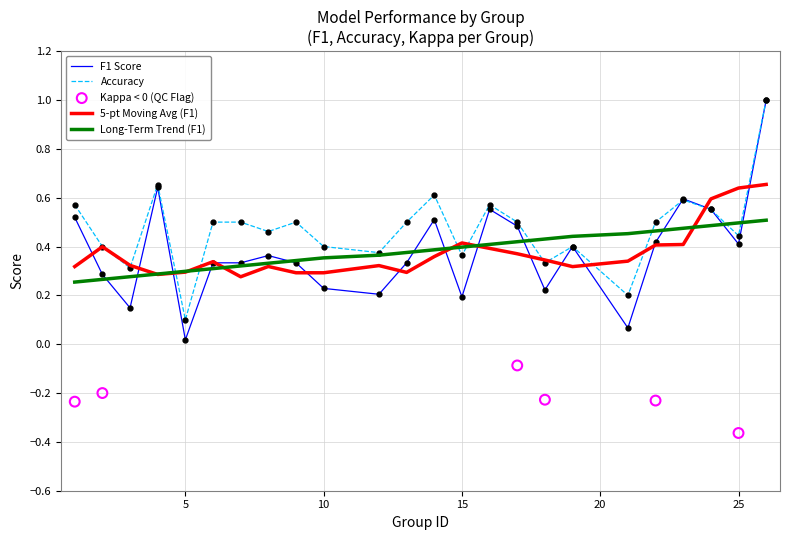

Which series has the largest Y range (max minus min)?

f1